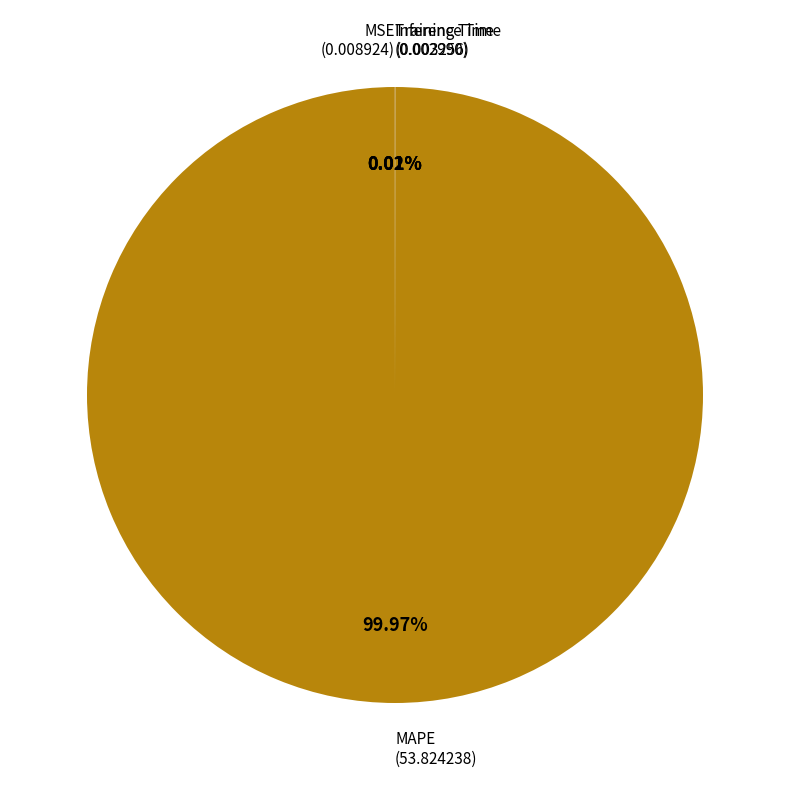

Does any single category account for the majority?

Yes